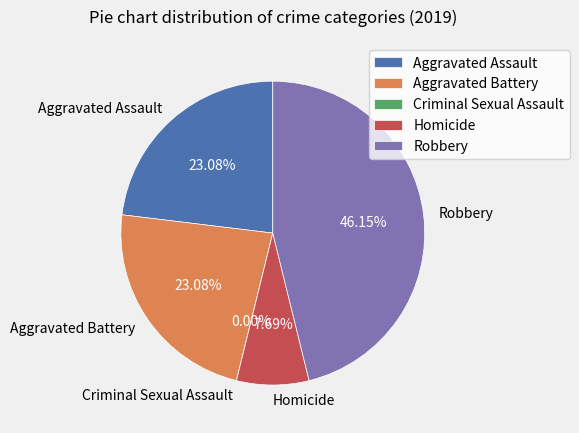

Count the number of slices in the pie.

5